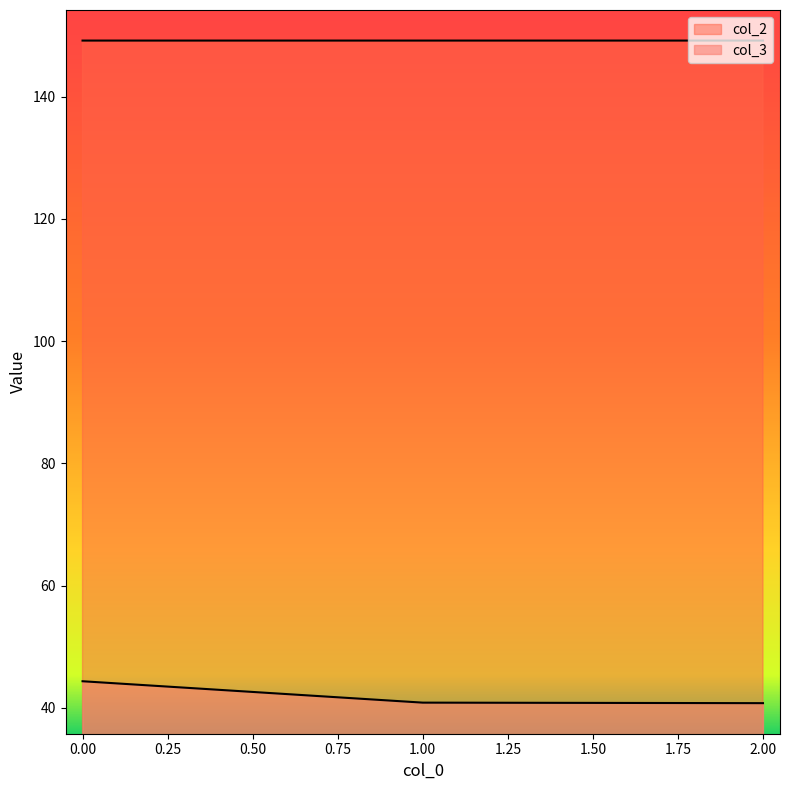

List the series in order of their overall mean, highest first.

col_2, col_3